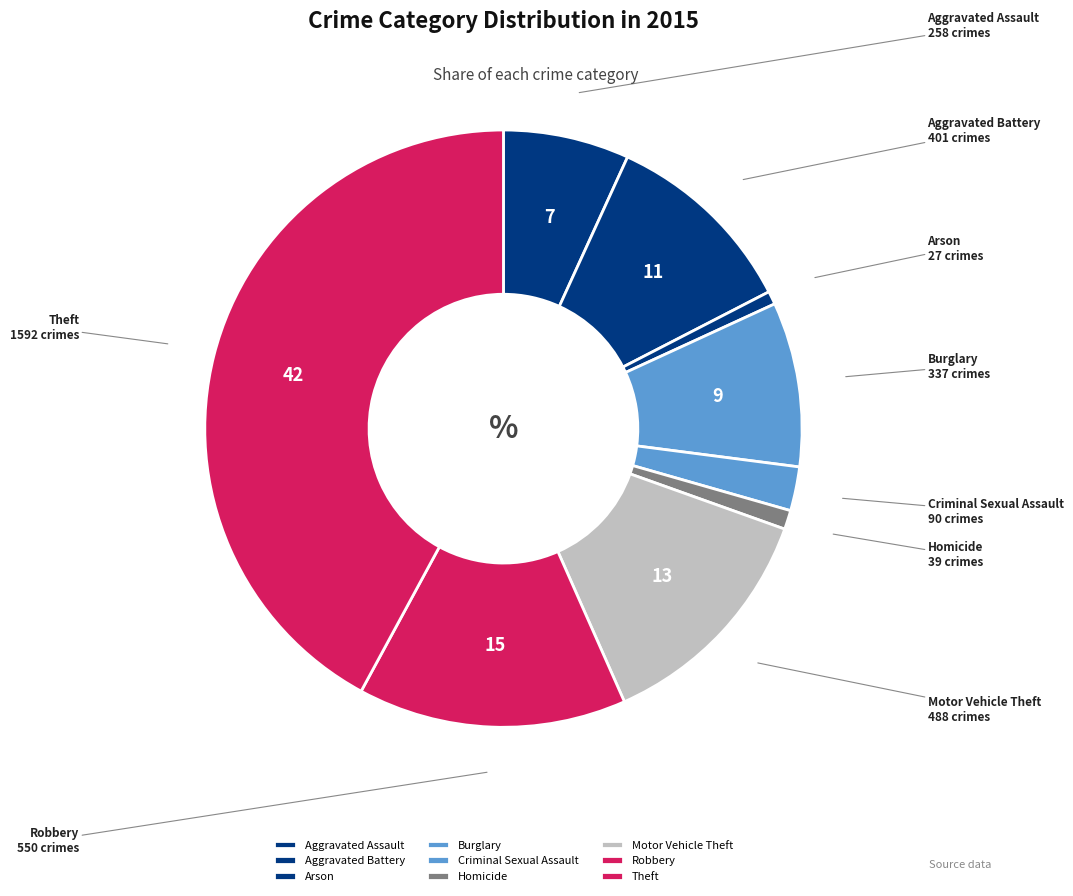

Does Motor Vehicle Theft represent more than half of the total?

No